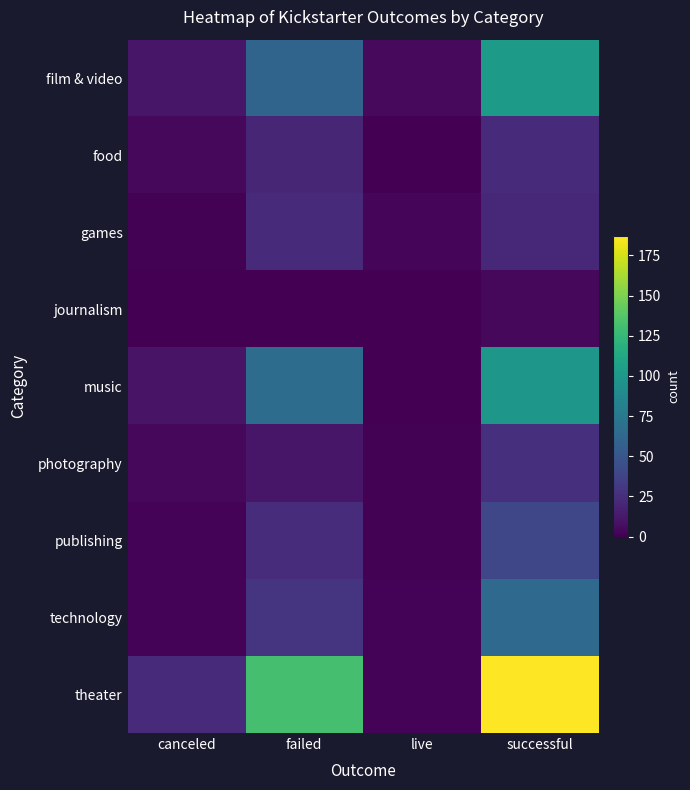

Rank the series by their maximum value, from lowest to highest.

journalism, food, games, photography, publishing, technology, music, film & video, theater